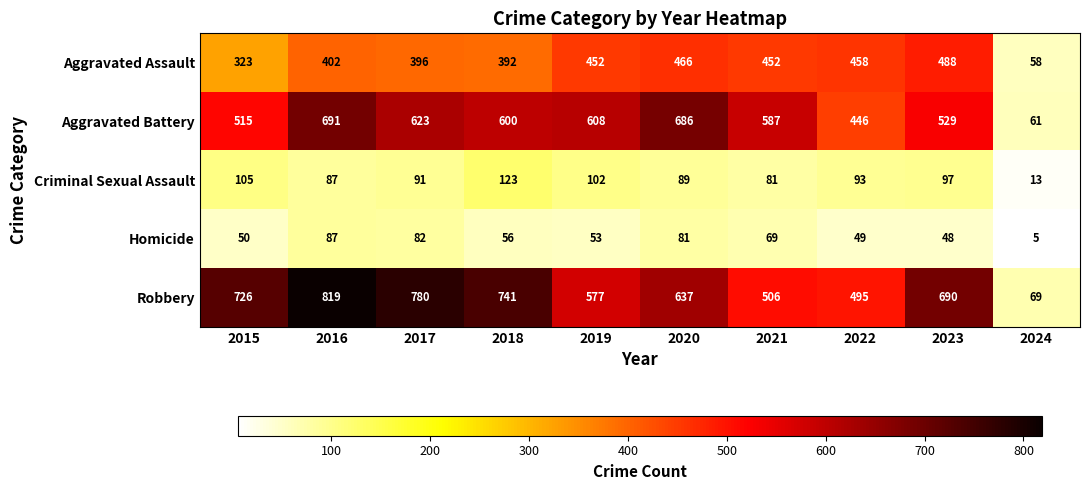

What is the minimum value shown in the chart?

5